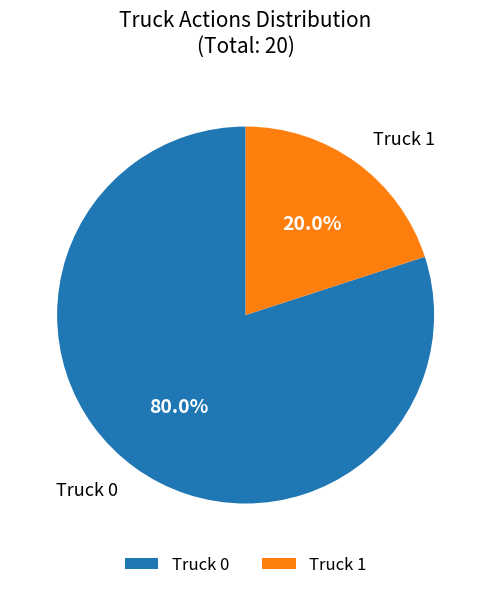

Does any single category account for the majority?

Yes